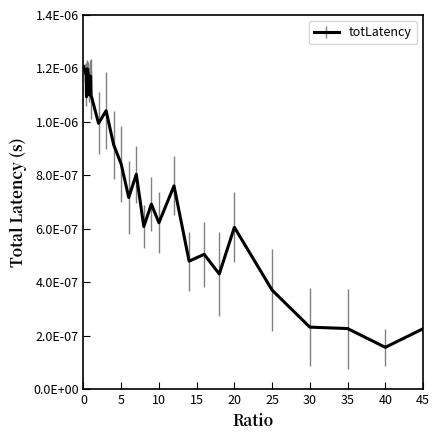

Does the chart have visible grid lines?

No